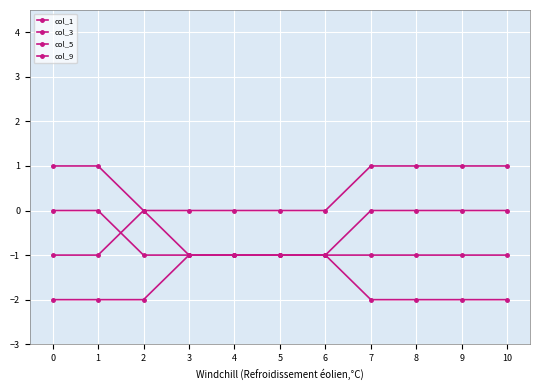

Count the number of categories in the chart.

11